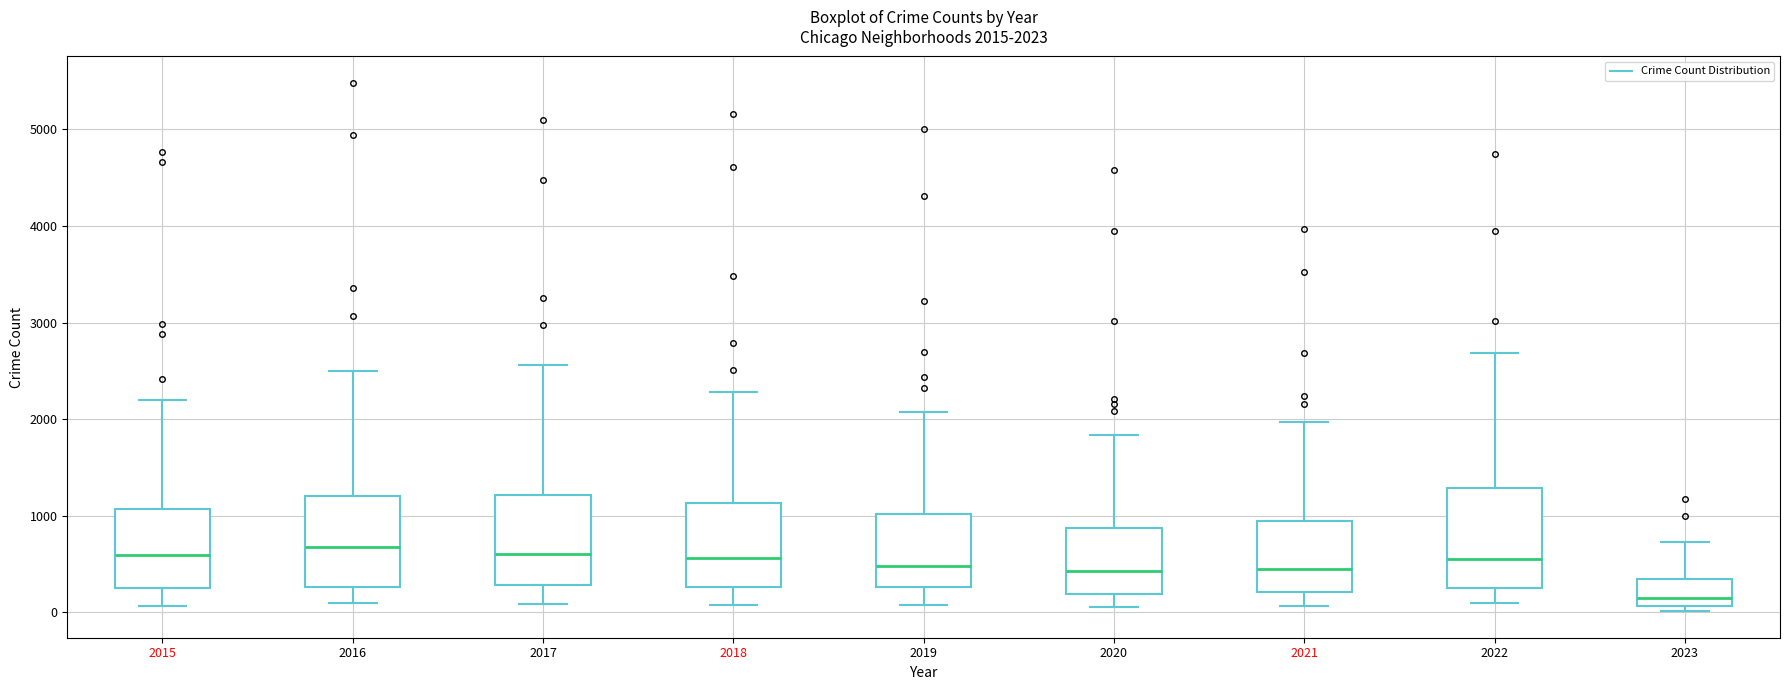

Which box has the lowest median line?

2023